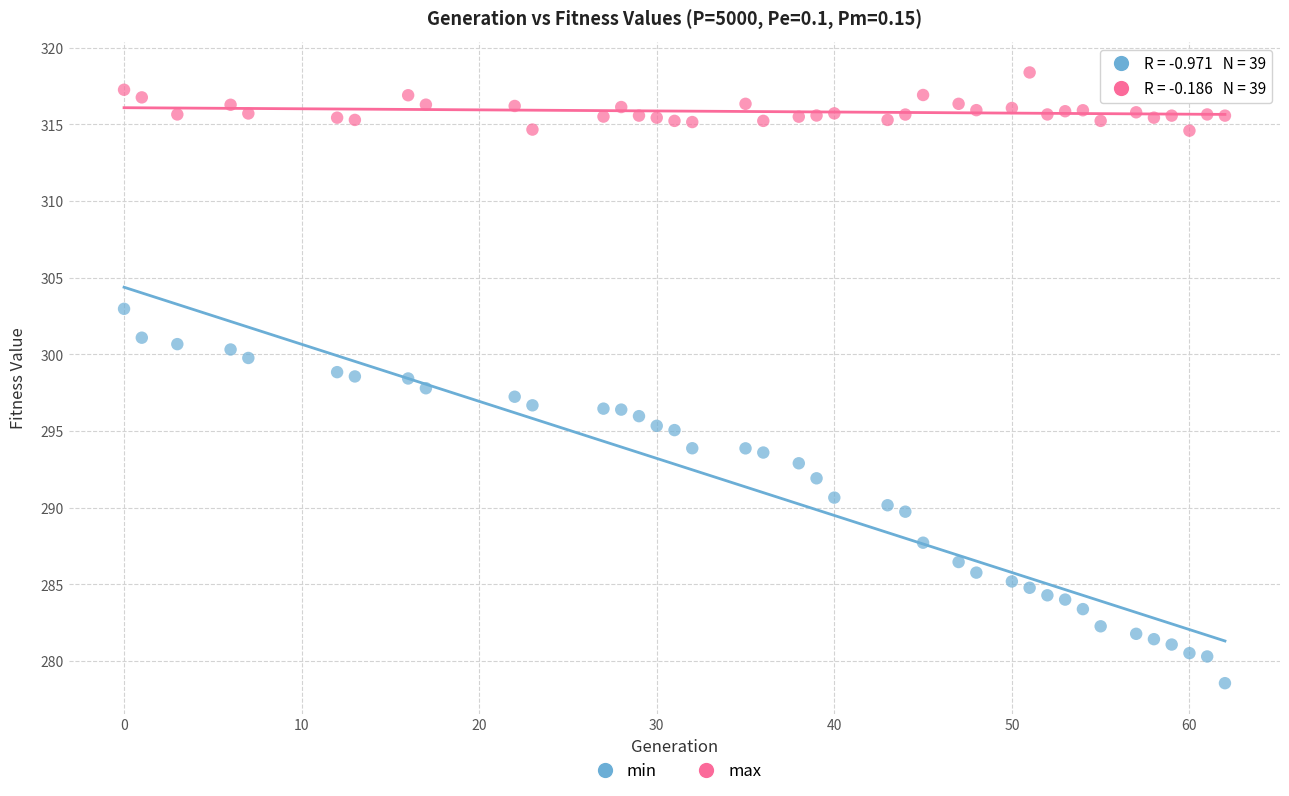

Which series has the largest Y range (max minus min)?

min